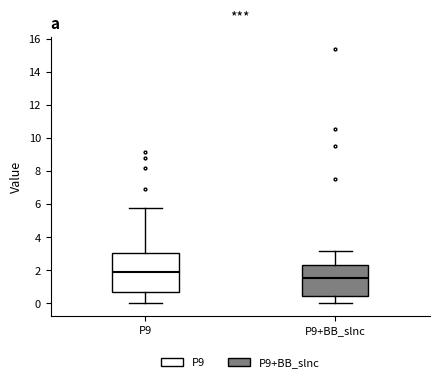

Where is the upper edge of the box for P9+BB_slnc on the y-axis? The values are not printed on the chart, so give them approximately, as read against the axis.

2.4